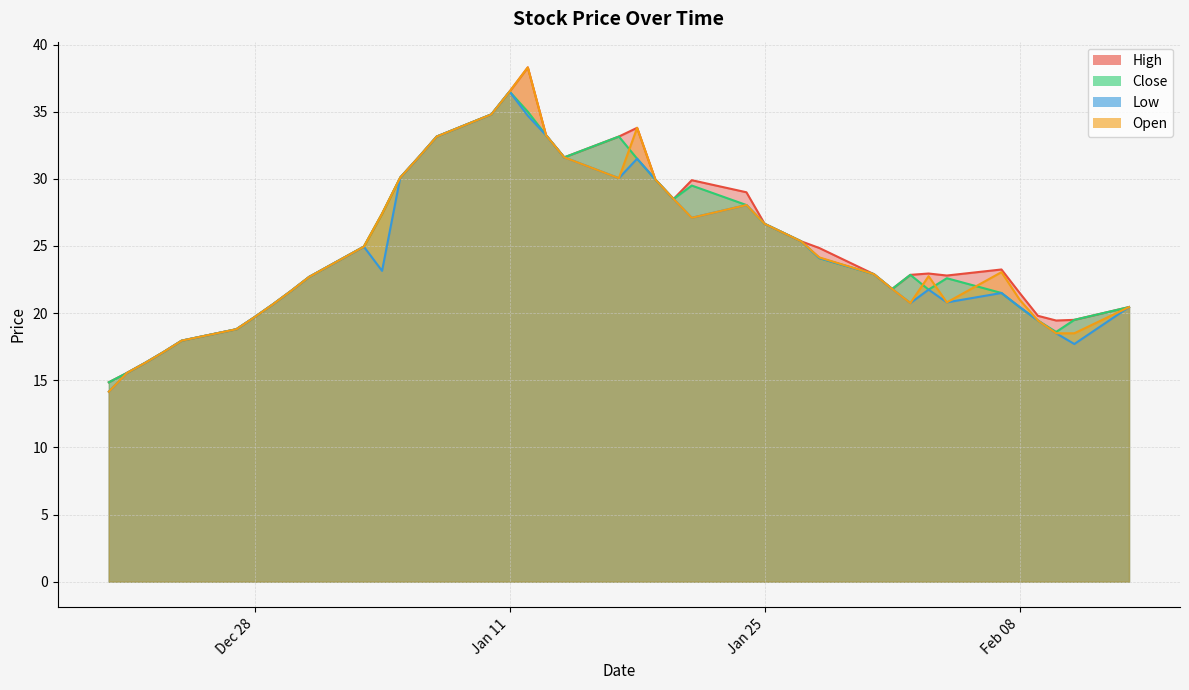

What is the total value across all series at 2022-01-04?

105.3